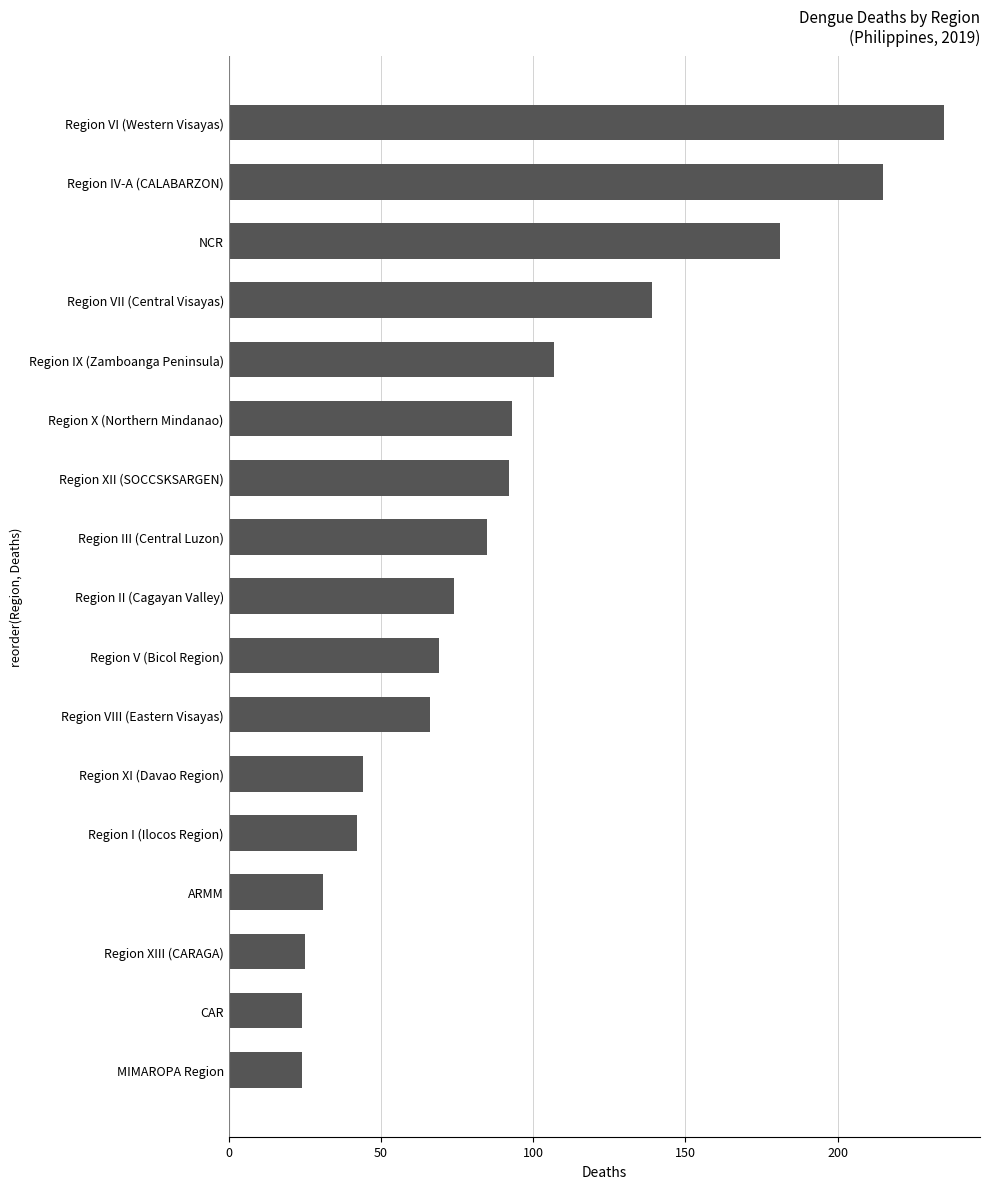

Count the number of data series in this chart.

1